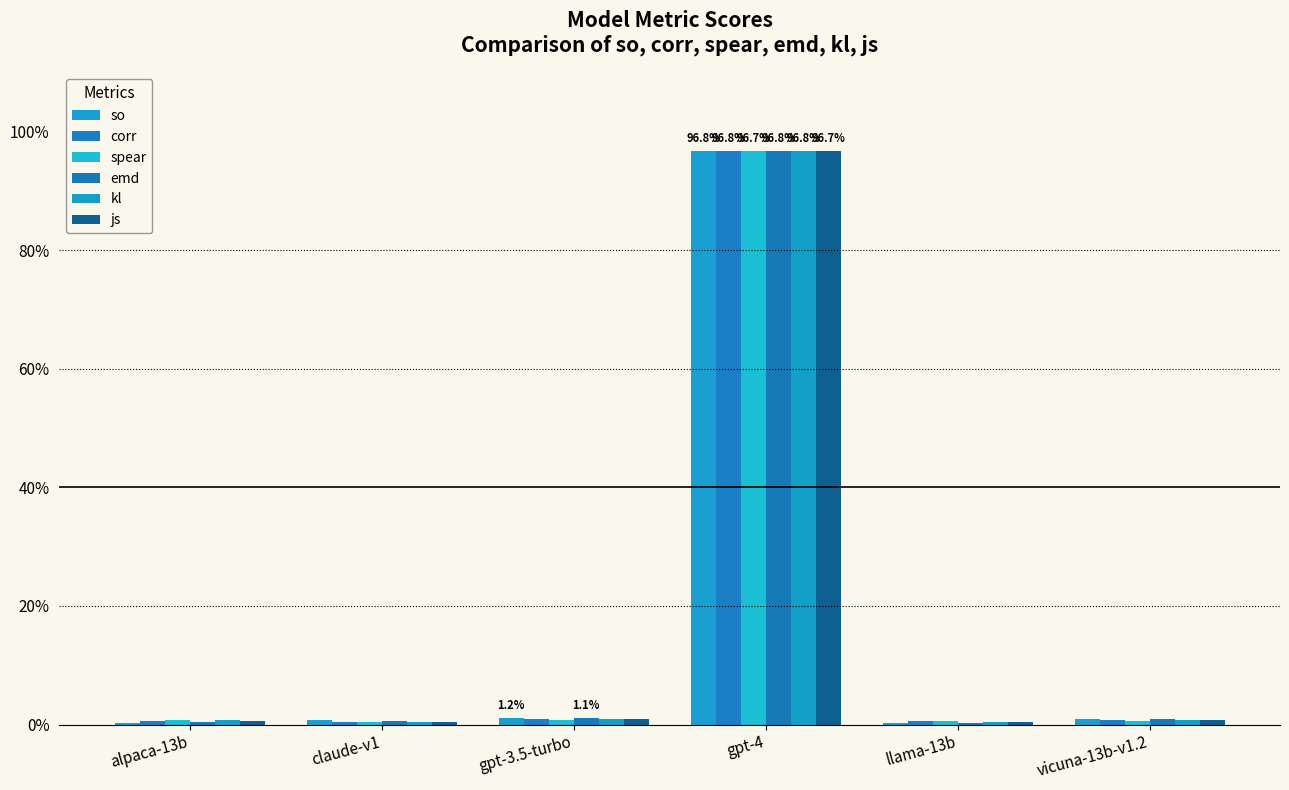

Is the value of so at claude-v1 greater than the value of spear at gpt-4?

No